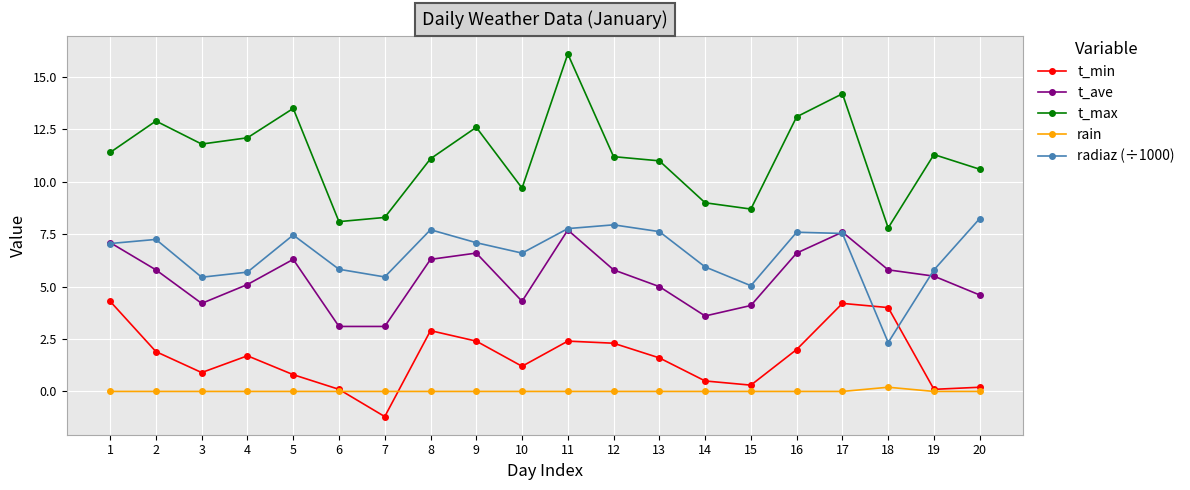

What is the value of the t_max point at the 15th from the left?

8.7